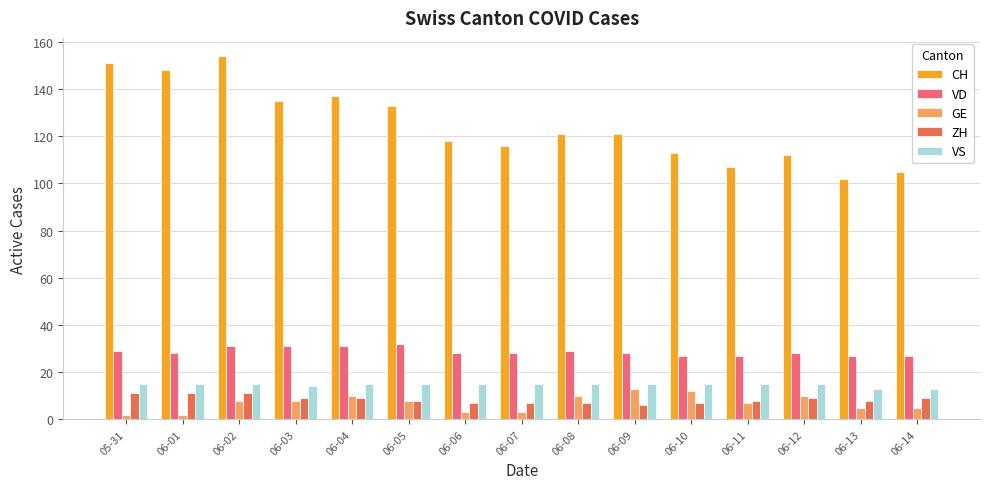

At how many categories does at least one series exceed 35?

15